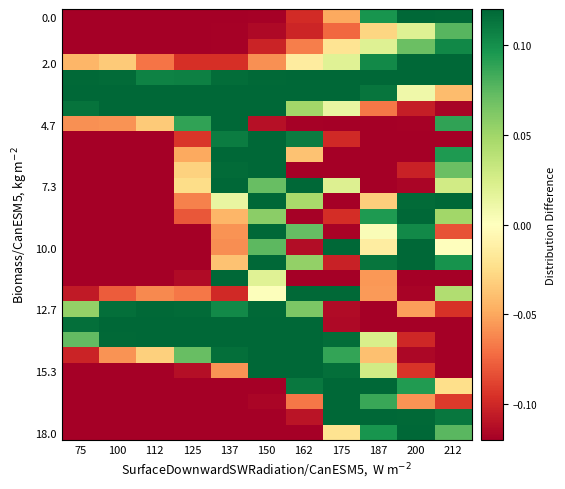

At which category is the sum across all series the highest?

150